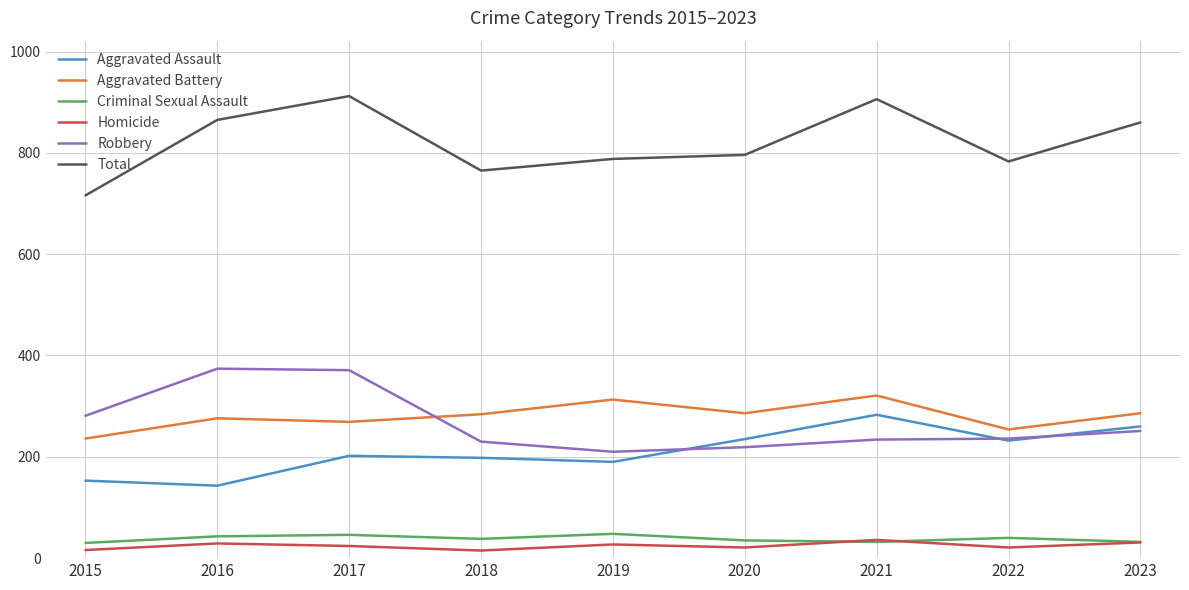

Which series has the largest range (max minus min)?

Total